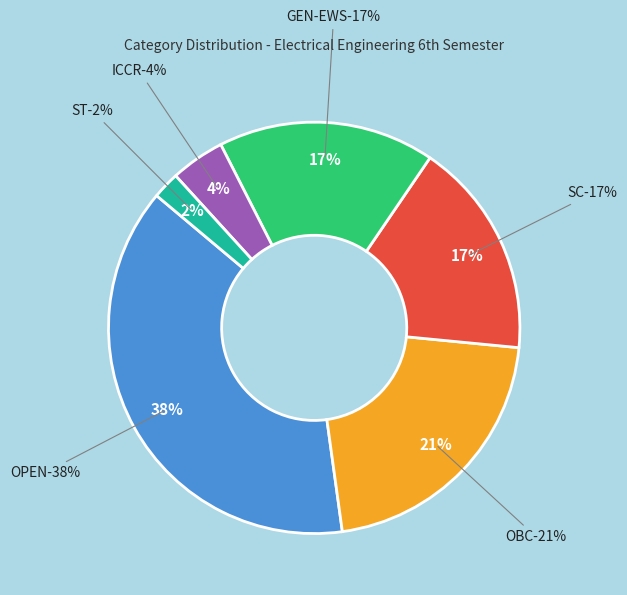

To the nearest percent, what percentage of the pie is OBC?

21%